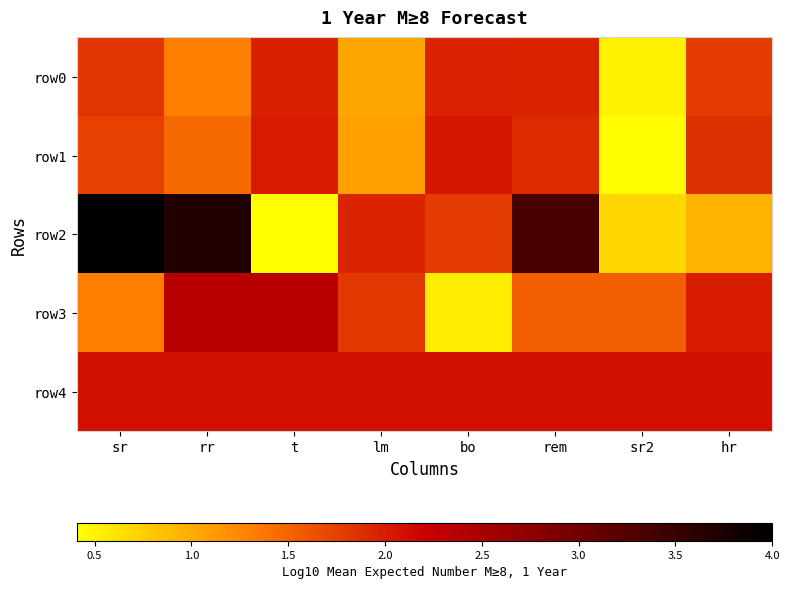

Reading left to right, list all the values displayed in this chart.

row0: sr=1.8	rr=1.3	t=2.0	lm=1.0	bo=2.0	rem=2.0	sr2=0.5	hr=1.8
row1: sr=1.8	rr=1.5	t=2.0	lm=1.1	bo=2.0	rem=1.9	sr2=0.4	hr=1.9
row2: sr=4.0	rr=3.7	t=0.4	lm=1.9	bo=1.8	rem=3.4	sr2=0.7	hr=1.0
row3: sr=1.3	rr=2.4	t=2.4	lm=1.8	bo=0.5	rem=1.5	sr2=1.5	hr=2.0
row4: sr=2.1	rr=2.1	t=2.1	lm=2.1	bo=2.1	rem=2.1	sr2=2.1	hr=2.1